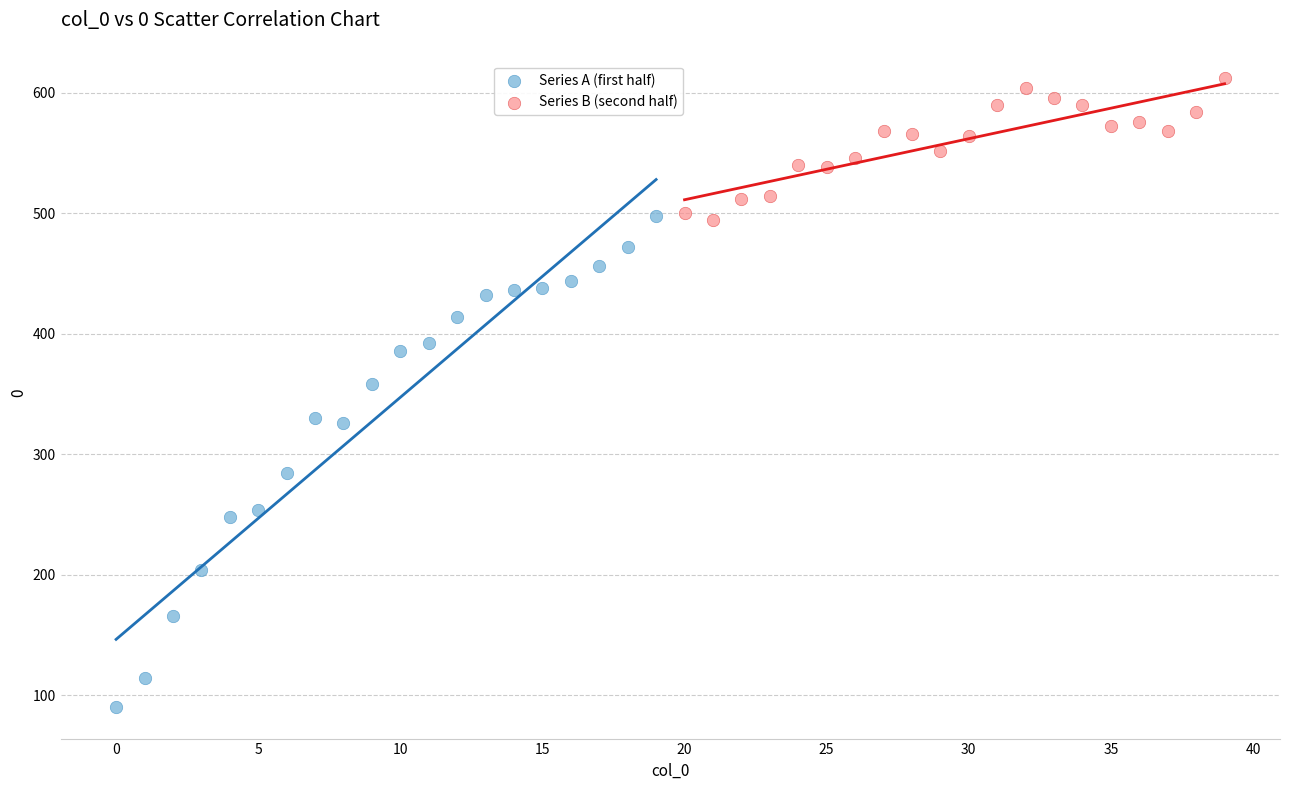

Which series contains the lowest Y value?

Series A (first half)